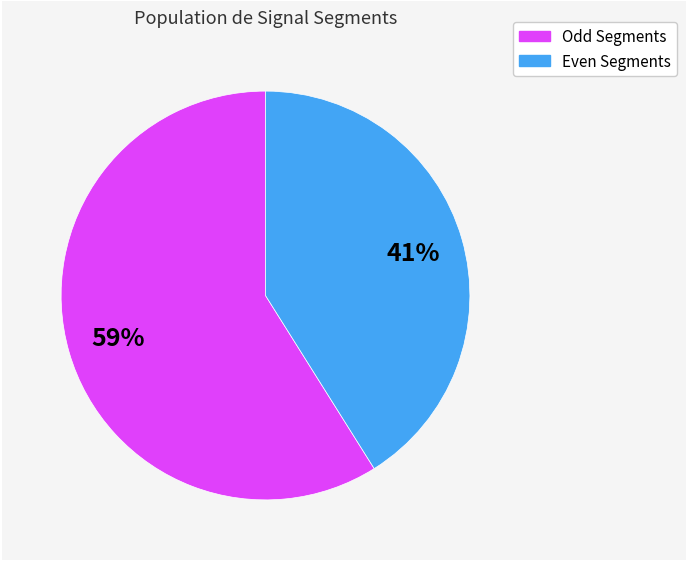

How many slices are in this pie chart?

2